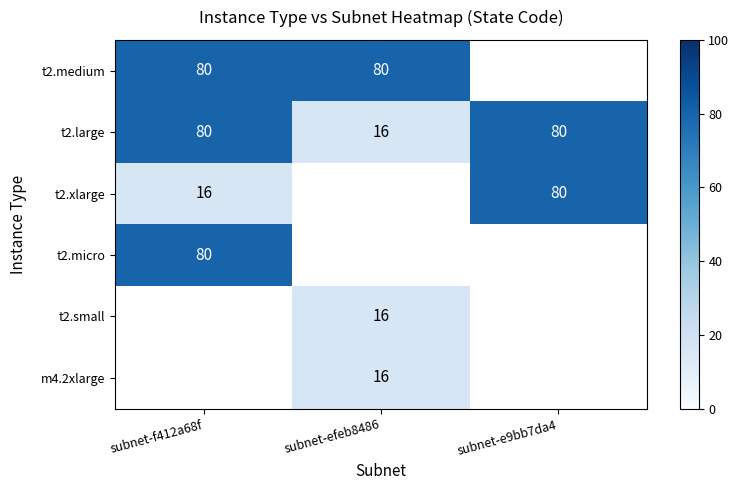

What value does the t2.large series have at subnet-f412a68f, to the nearest 10?

80